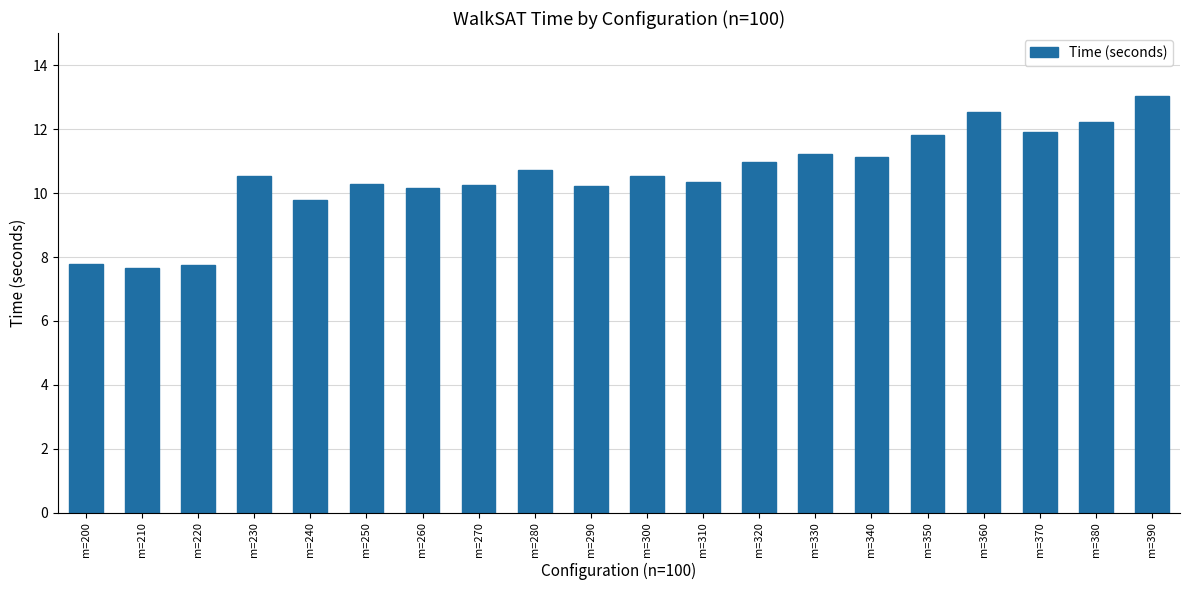

What is the change in value from m=270 to m=380?

+2.0